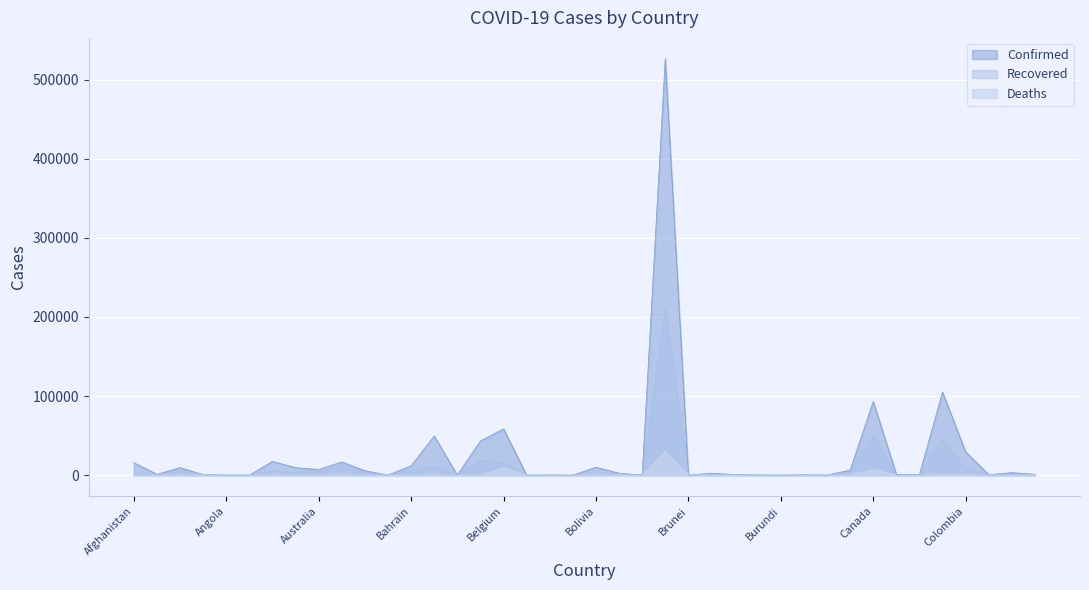

Reading left to right, transcribe all the data shown in this chart.

Confirmed: 15750	1143	9513	765	86	26	17415	9492	7215	16733	5662	102	11871	49534	92	43403	58517	18	243	43	9982	2524	38	526447	141	2519	847	228	63	458	125	6397	93288	1069	790	105158	29384	611	3195	1084
Recovered: 1428	877	5894	698	18	19	5521	3402	6624	15596	3508	48	7070	10597	76	18776	15919	16	147	6	968	1888	20	211080	138	1090	720	138	33	193	123	3629	50091	23	539	44946	8384	179	454	676
Deaths: 265	33	661	51	4	3	556	139	102	668	68	11	19	672	7	240	9486	2	3	0	313	154	1	29937	2	140	53	6	1	4	0	199	7404	4	66	1113	963	20	72	10